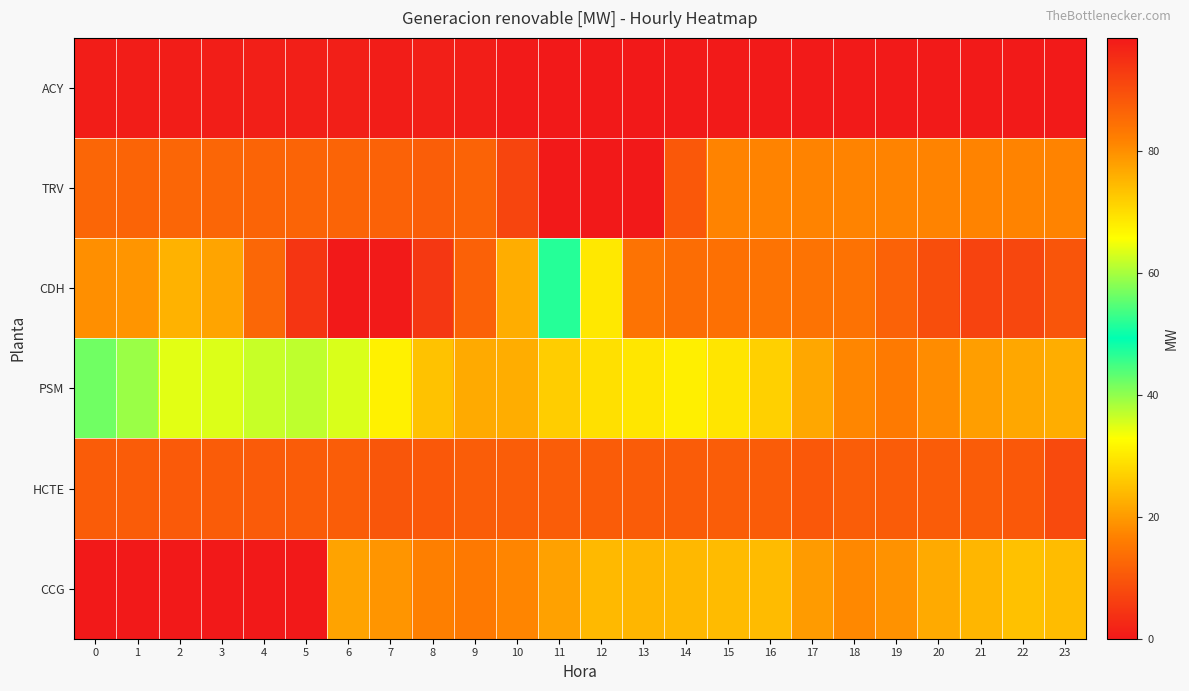

Reading right to left, extract all data points from this chart.

ACY: 23=0.4	22=0.4	21=0.4	20=0.3	19=0.4	18=0.4	17=0.4	16=0.4	15=0.3	14=0.3	13=0.0	12=0.0	11=0.0	10=0.2	9=0.9	8=1.0	7=0.7	6=1.0	5=1.0	4=1.1	3=0.9	2=0.8	1=0.8	0=0.8
TRV: 23=17.0	22=17.0	21=17.0	20=17.0	19=17.0	18=17.0	17=17.0	16=17.0	15=17.0	14=10.4	13=0.0	12=0.0	11=0.0	10=7.2	9=12.1	8=11.3	7=11.8	6=12.2	5=12.2	4=12.3	3=12.3	2=12.5	1=12.2	0=12.3
CDH: 23=9.8	22=7.4	21=6.9	20=8.5	19=11.8	18=14.3	17=14.5	16=14.5	15=14.2	14=13.6	13=14.4	12=29.9	11=51.7	10=76.2	9=87.0	8=93.6	7=98.2	6=98.5	5=94.1	4=86.0	3=77.3	2=75.6	1=79.3	0=80.0
PSM: 23=22.4	22=21.6	21=20.6	20=18.1	19=15.7	18=17.4	17=21.6	16=26.9	15=29.5	14=30.9	13=29.7	12=29.0	11=26.4	10=22.5	9=22.1	8=25.2	7=31.1	6=35.3	5=37.0	4=36.5	3=35.1	2=34.7	1=39.3	0=42.1
HCTE: 23=8.0	22=10.3	21=10.9	20=10.9	19=10.9	18=11.0	17=10.3	16=11.0	15=11.0	14=10.8	13=10.9	12=10.9	11=11.0	10=11.0	9=11.1	8=10.3	7=9.8	6=11.0	5=10.9	4=10.7	3=10.8	2=10.6	1=10.9	0=10.9
CCG: 23=24.4	22=25.0	21=23.6	20=22.1	19=18.9	18=17.5	17=20.1	16=24.2	15=24.2	14=23.8	13=23.5	12=24.0	11=20.9	10=17.2	9=15.6	8=16.4	7=19.3	6=21.0	5=0.0	4=0.0	3=0.0	2=0.0	1=0.0	0=0.0